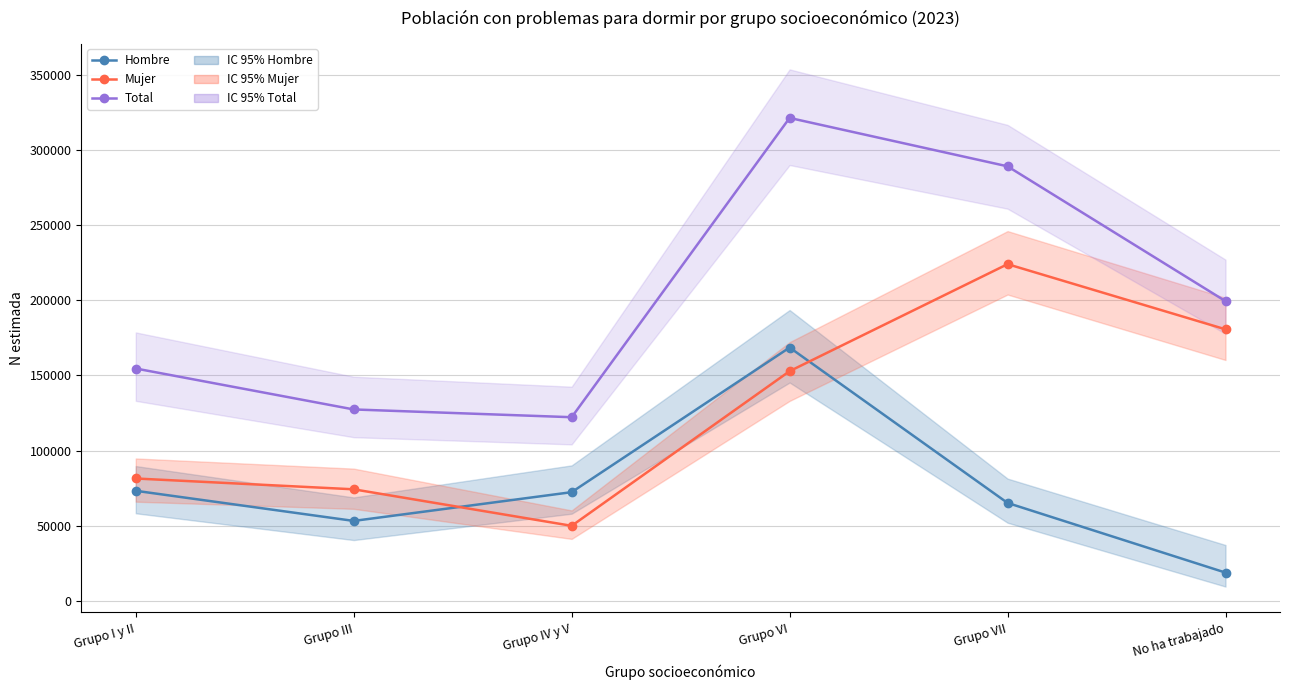

The value of Mujer at No ha trabajado is 258491. True or false?

False